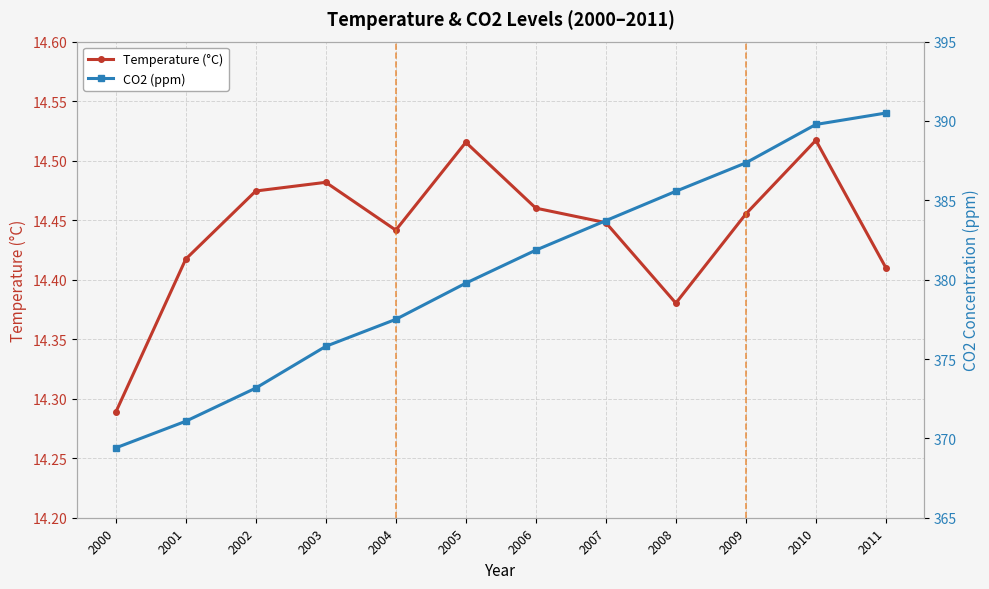

At which category is the sum across all series the highest?

2011